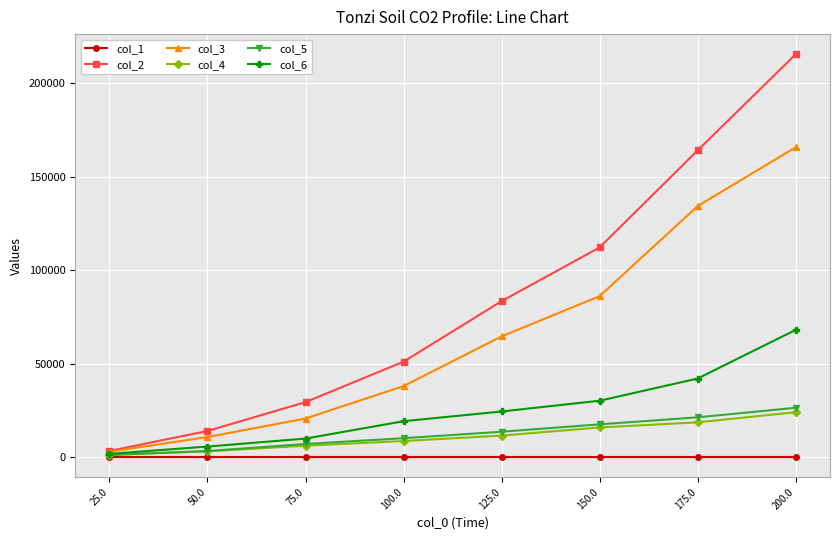

True or false: col_3 has more than 0 interior local peaks.

False